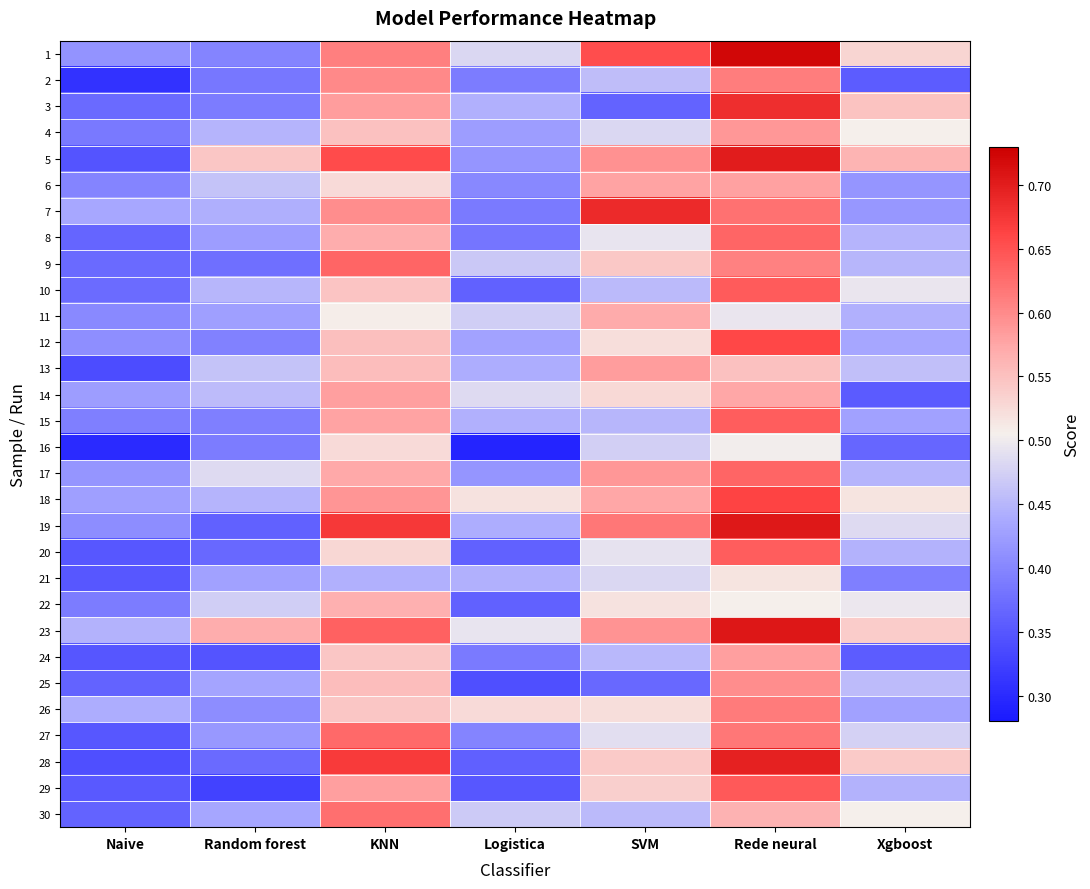

Reading left to right, list all the values displayed in this chart.

1: Naive=0.4	Random forest=0.4	KNN=0.6	Logistica=0.5	SVM=0.7	Rede neural=0.7	Xgboost=0.5
2: Naive=0.3	Random forest=0.4	KNN=0.6	Logistica=0.4	SVM=0.5	Rede neural=0.6	Xgboost=0.4
3: Naive=0.4	Random forest=0.4	KNN=0.6	Logistica=0.4	SVM=0.4	Rede neural=0.7	Xgboost=0.5
4: Naive=0.4	Random forest=0.4	KNN=0.5	Logistica=0.4	SVM=0.5	Rede neural=0.6	Xgboost=0.5
5: Naive=0.3	Random forest=0.5	KNN=0.7	Logistica=0.4	SVM=0.6	Rede neural=0.7	Xgboost=0.6
6: Naive=0.4	Random forest=0.5	KNN=0.5	Logistica=0.4	SVM=0.6	Rede neural=0.6	Xgboost=0.4
7: Naive=0.4	Random forest=0.4	KNN=0.6	Logistica=0.4	SVM=0.7	Rede neural=0.6	Xgboost=0.4
8: Naive=0.4	Random forest=0.4	KNN=0.6	Logistica=0.4	SVM=0.5	Rede neural=0.6	Xgboost=0.4
9: Naive=0.4	Random forest=0.4	KNN=0.6	Logistica=0.5	SVM=0.5	Rede neural=0.6	Xgboost=0.4
10: Naive=0.4	Random forest=0.5	KNN=0.5	Logistica=0.4	SVM=0.5	Rede neural=0.6	Xgboost=0.5
11: Naive=0.4	Random forest=0.4	KNN=0.5	Logistica=0.5	SVM=0.6	Rede neural=0.5	Xgboost=0.4
12: Naive=0.4	Random forest=0.4	KNN=0.6	Logistica=0.4	SVM=0.5	Rede neural=0.7	Xgboost=0.4
13: Naive=0.3	Random forest=0.5	KNN=0.6	Logistica=0.4	SVM=0.6	Rede neural=0.5	Xgboost=0.5
14: Naive=0.4	Random forest=0.5	KNN=0.6	Logistica=0.5	SVM=0.5	Rede neural=0.6	Xgboost=0.4
15: Naive=0.4	Random forest=0.4	KNN=0.6	Logistica=0.4	SVM=0.4	Rede neural=0.6	Xgboost=0.4
16: Naive=0.3	Random forest=0.4	KNN=0.5	Logistica=0.3	SVM=0.5	Rede neural=0.5	Xgboost=0.4
17: Naive=0.4	Random forest=0.5	KNN=0.6	Logistica=0.4	SVM=0.6	Rede neural=0.6	Xgboost=0.4
18: Naive=0.4	Random forest=0.4	KNN=0.6	Logistica=0.5	SVM=0.6	Rede neural=0.7	Xgboost=0.5
19: Naive=0.4	Random forest=0.4	KNN=0.7	Logistica=0.4	SVM=0.6	Rede neural=0.7	Xgboost=0.5
20: Naive=0.4	Random forest=0.4	KNN=0.5	Logistica=0.4	SVM=0.5	Rede neural=0.6	Xgboost=0.4
21: Naive=0.4	Random forest=0.4	KNN=0.4	Logistica=0.4	SVM=0.5	Rede neural=0.5	Xgboost=0.4
22: Naive=0.4	Random forest=0.5	KNN=0.6	Logistica=0.4	SVM=0.5	Rede neural=0.5	Xgboost=0.5
23: Naive=0.4	Random forest=0.6	KNN=0.6	Logistica=0.5	SVM=0.6	Rede neural=0.7	Xgboost=0.5
24: Naive=0.3	Random forest=0.3	KNN=0.5	Logistica=0.4	SVM=0.5	Rede neural=0.6	Xgboost=0.4
25: Naive=0.4	Random forest=0.4	KNN=0.6	Logistica=0.3	SVM=0.4	Rede neural=0.6	Xgboost=0.5
26: Naive=0.4	Random forest=0.4	KNN=0.5	Logistica=0.5	SVM=0.5	Rede neural=0.6	Xgboost=0.4
27: Naive=0.4	Random forest=0.4	KNN=0.6	Logistica=0.4	SVM=0.5	Rede neural=0.6	Xgboost=0.5
28: Naive=0.3	Random forest=0.4	KNN=0.7	Logistica=0.4	SVM=0.5	Rede neural=0.7	Xgboost=0.5
29: Naive=0.4	Random forest=0.3	KNN=0.6	Logistica=0.4	SVM=0.5	Rede neural=0.6	Xgboost=0.4
30: Naive=0.4	Random forest=0.4	KNN=0.6	Logistica=0.5	SVM=0.5	Rede neural=0.6	Xgboost=0.5